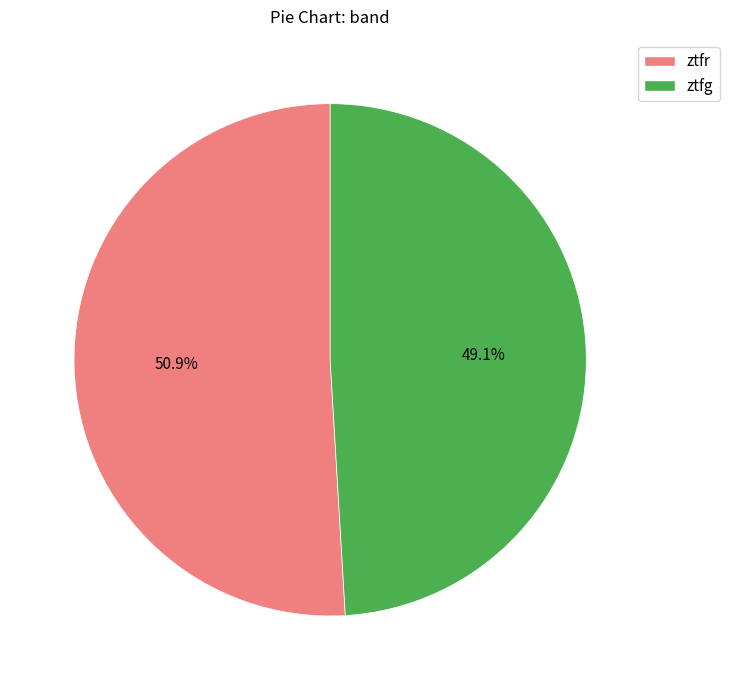

How many slices are in this pie chart?

2